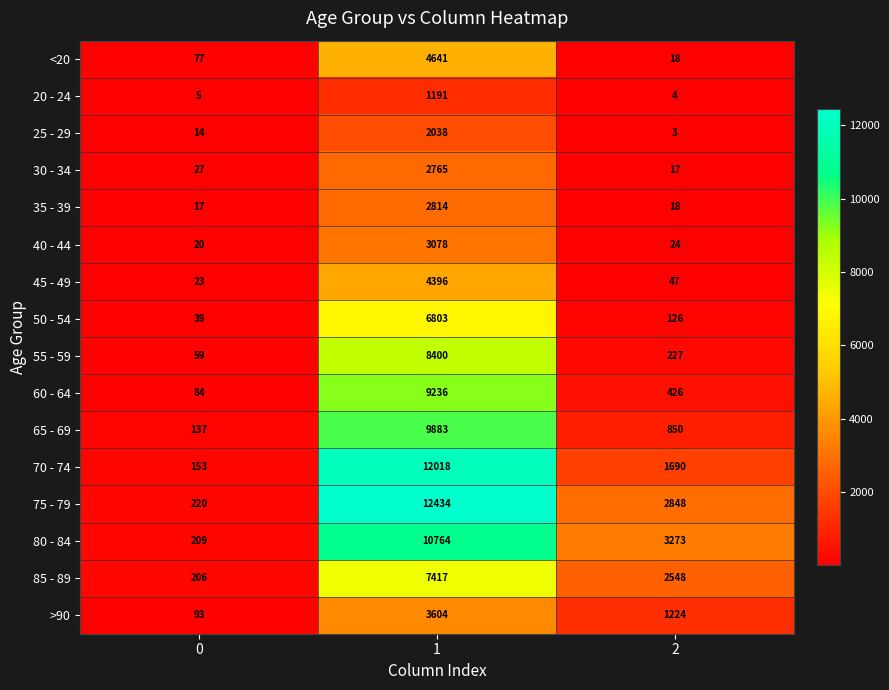

Count the 70 - 74 values in the range 153 to 12018.

3